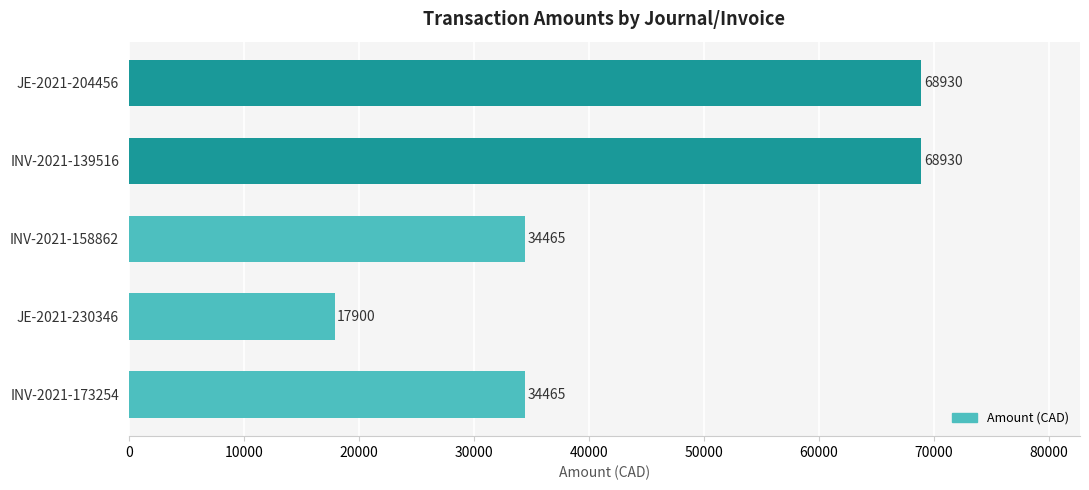

What position from the bottom is INV-2021-173254?

1